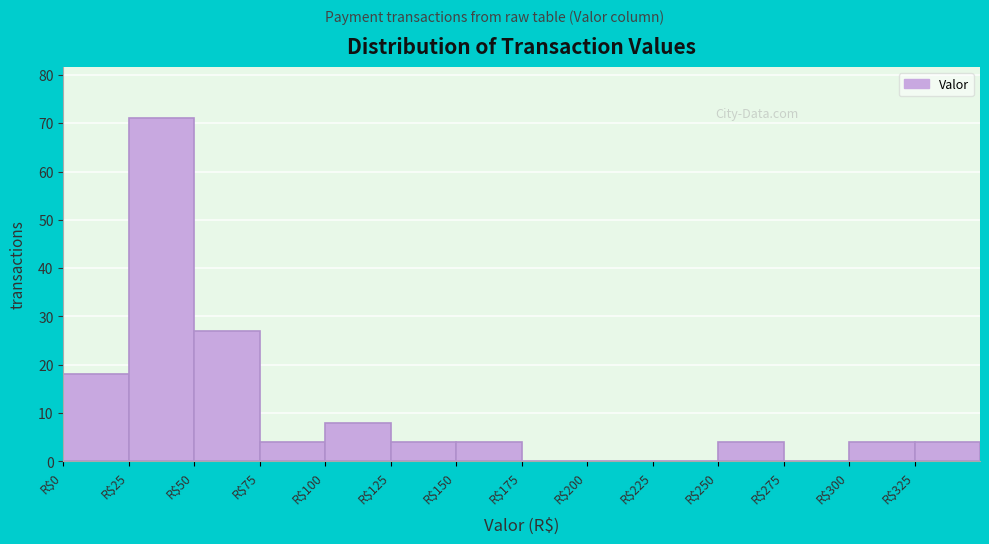

Reading left to right, transcribe this chart: for each bar, give the range it covers on the x-axis and its height. The values are not printed on the chart, so give them approximately, as read against the axis.

0 to 25: 18
25 to 50: 71
50 to 75: 27
75 to 100: 4
100 to 125: 8
125 to 150: 4
150 to 175: 4
175 to 200: 0
200 to 225: 0
225 to 250: 0
250 to 275: 4
275 to 300: 0
300 to 325: 4
325 to 350: 4